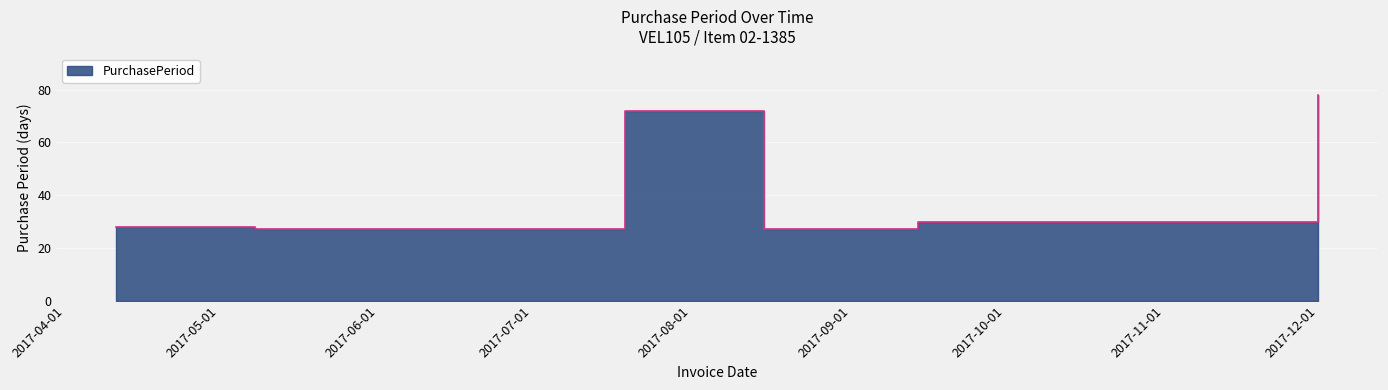

Where is the first local minimum?

2017-05-08